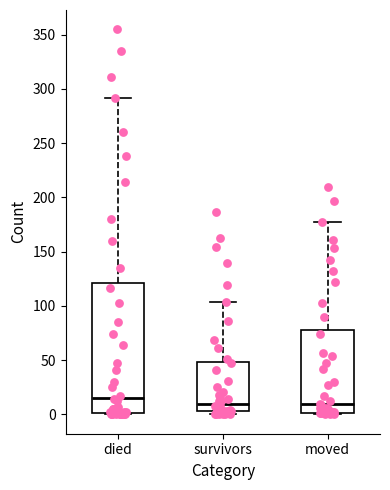

Reading left to right, read every box against the y-axis: the position of its median line, the range the box covers, and the ends of its whiskers. The values are not printed on the chart, so give them approximately, as read against the axis.

died: median 15, box 0 to 120, whiskers 0 to 290
survivors: median 10, box 5 to 50, whiskers 0 to 105
moved: median 10, box 0 to 80, whiskers 0 to 175